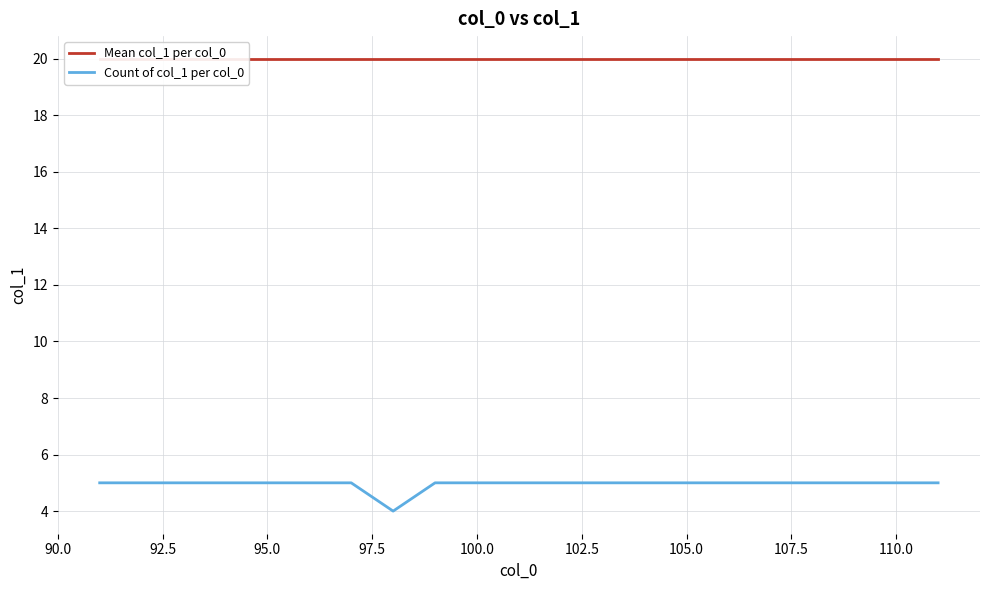

Does the chart display data point markers on the line(s)?

No